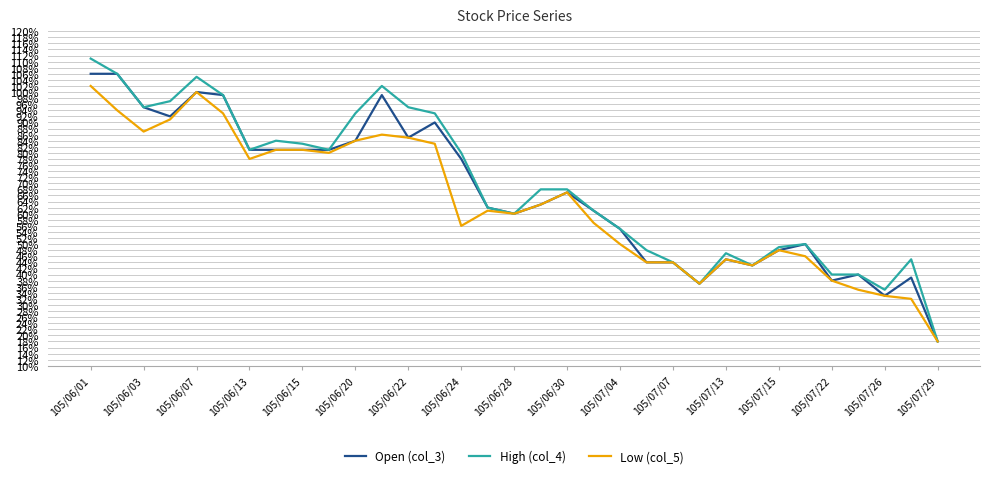

What are all the series names shown in the legend?

Open (col_3), High (col_4), Low (col_5)